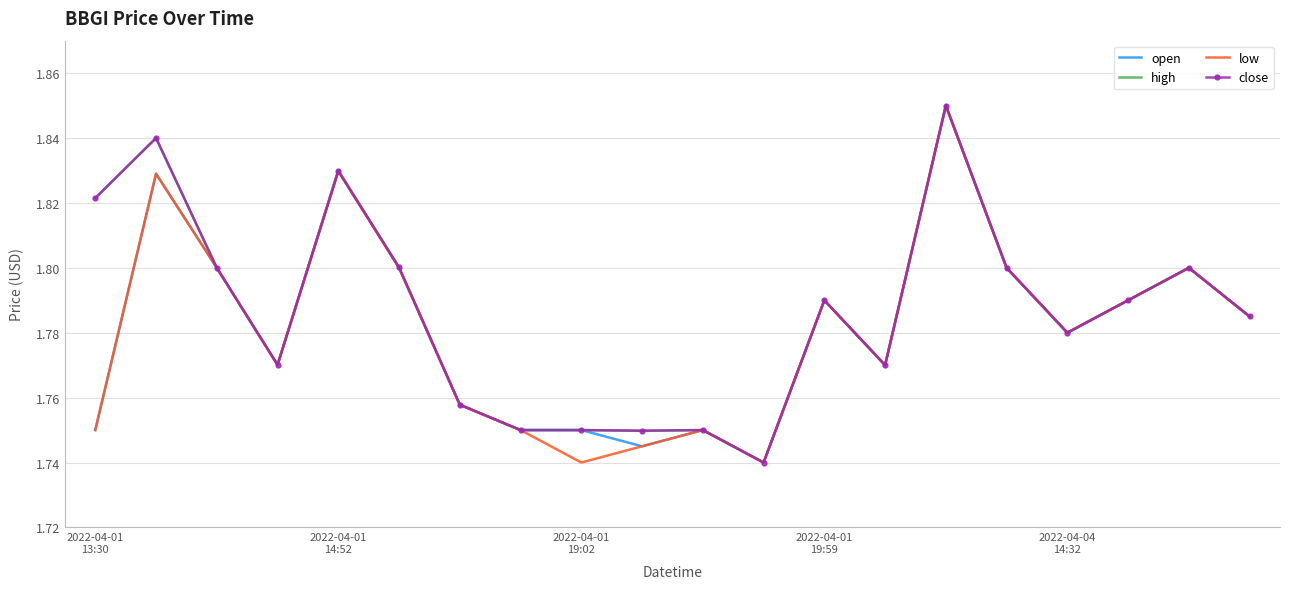

True or false: high and open intersect in this chart.

False